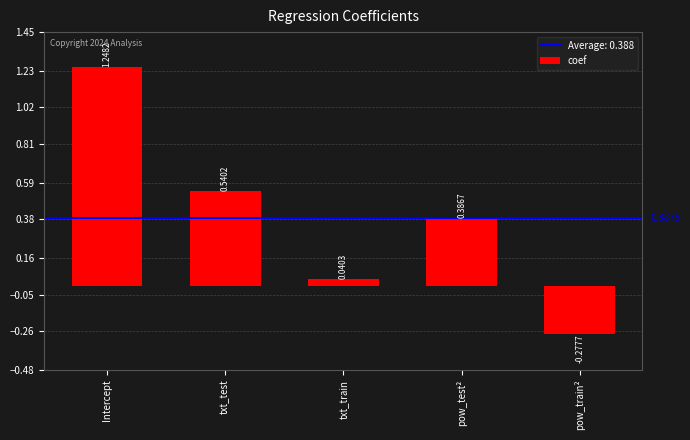

Rank the categories by value from highest to lowest.

Intercept, txt_test, pow_test², txt_train, pow_train²